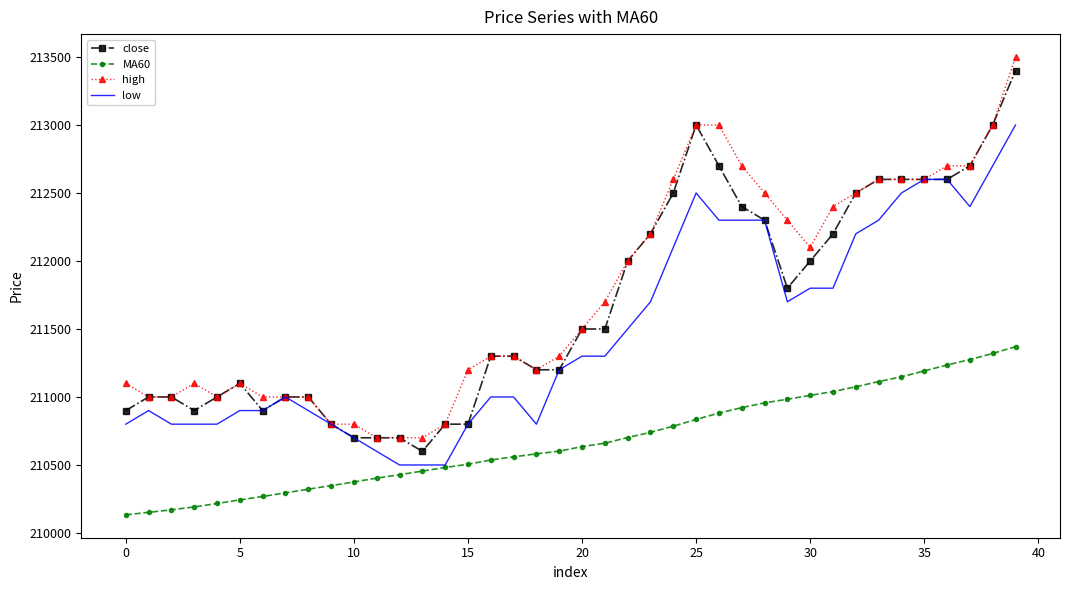

True or false: high and MA60 cross at least once.

False